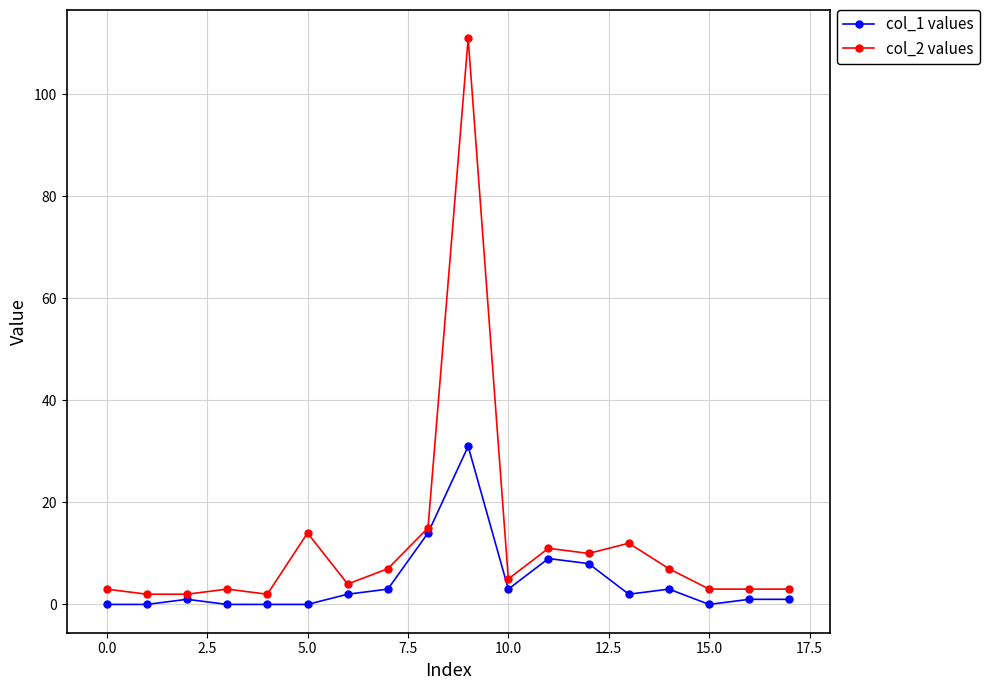

True or false: col_2 values has more than 1 interior local peaks.

True